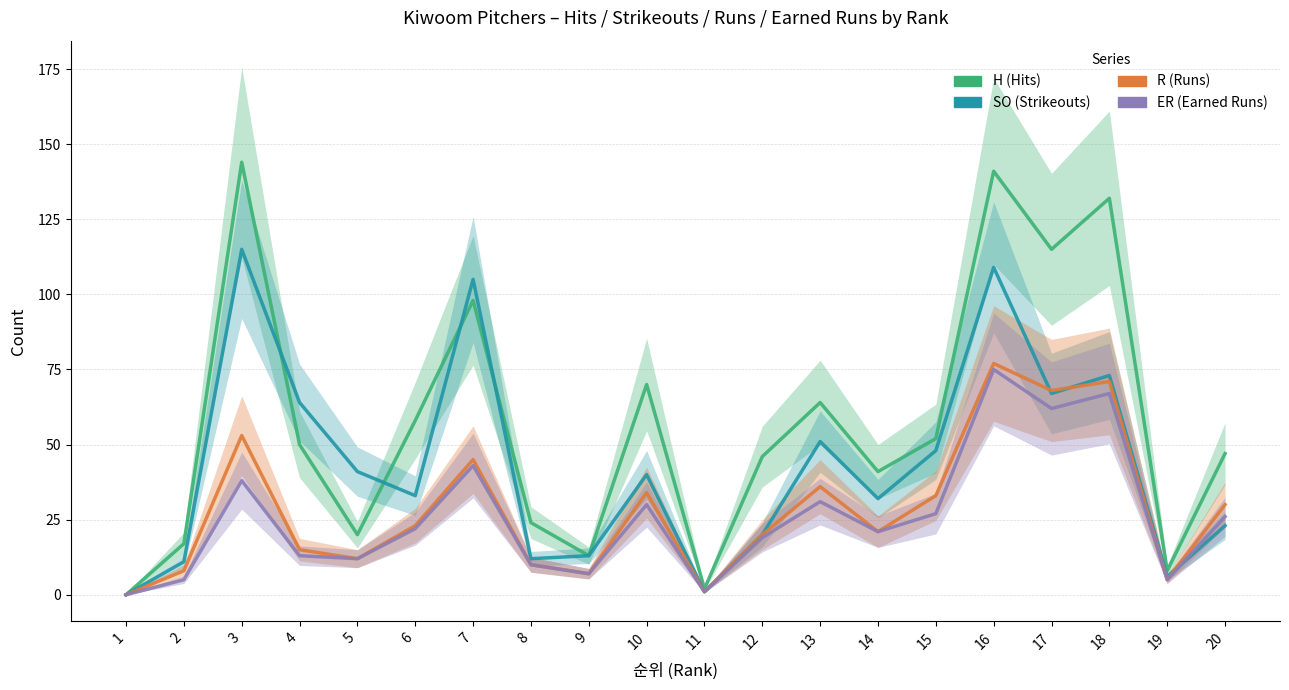

Which series has the widest spread of values?

H (Hits)